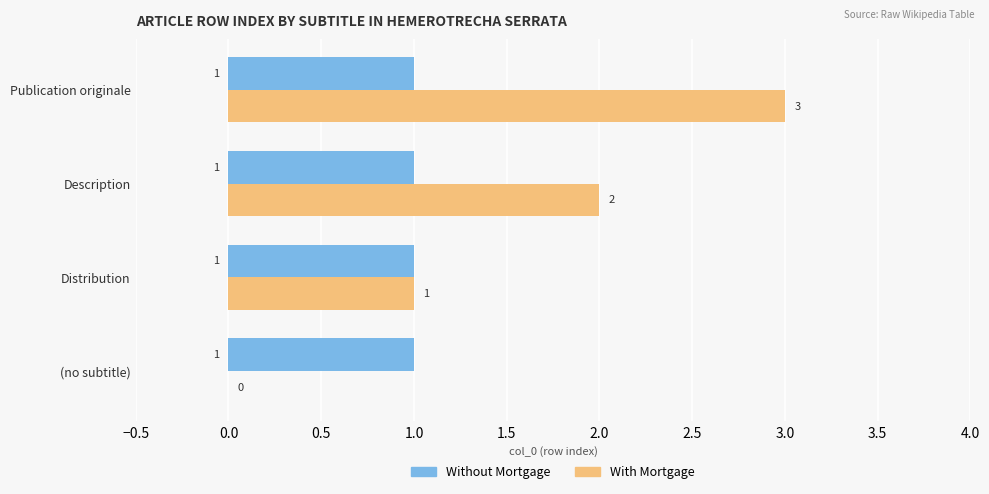

What is the sum of all Without Mortgage values?

4